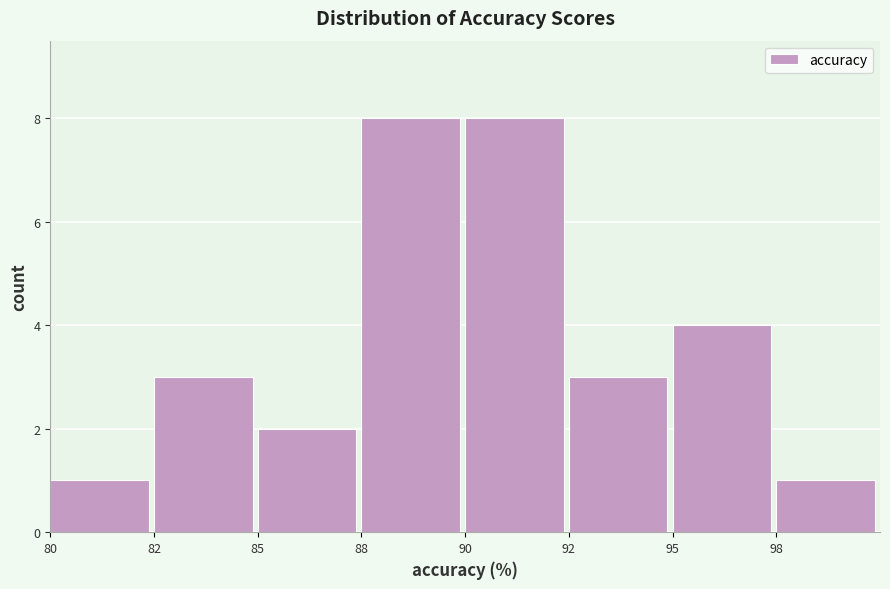

Reading right to left, transcribe all the data shown in this chart.

1	4	3	8	8	2	3	1